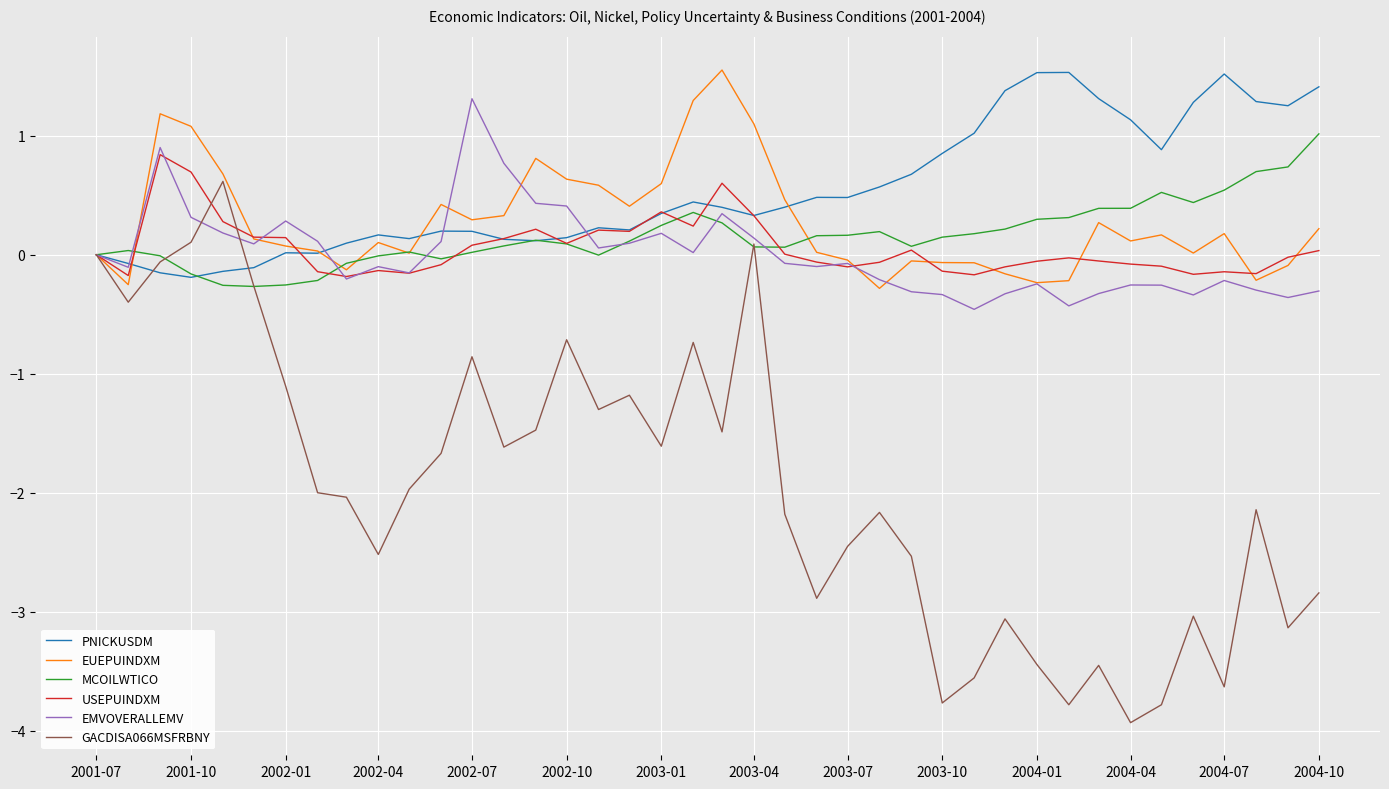

What is the smallest value displayed?

-3.9